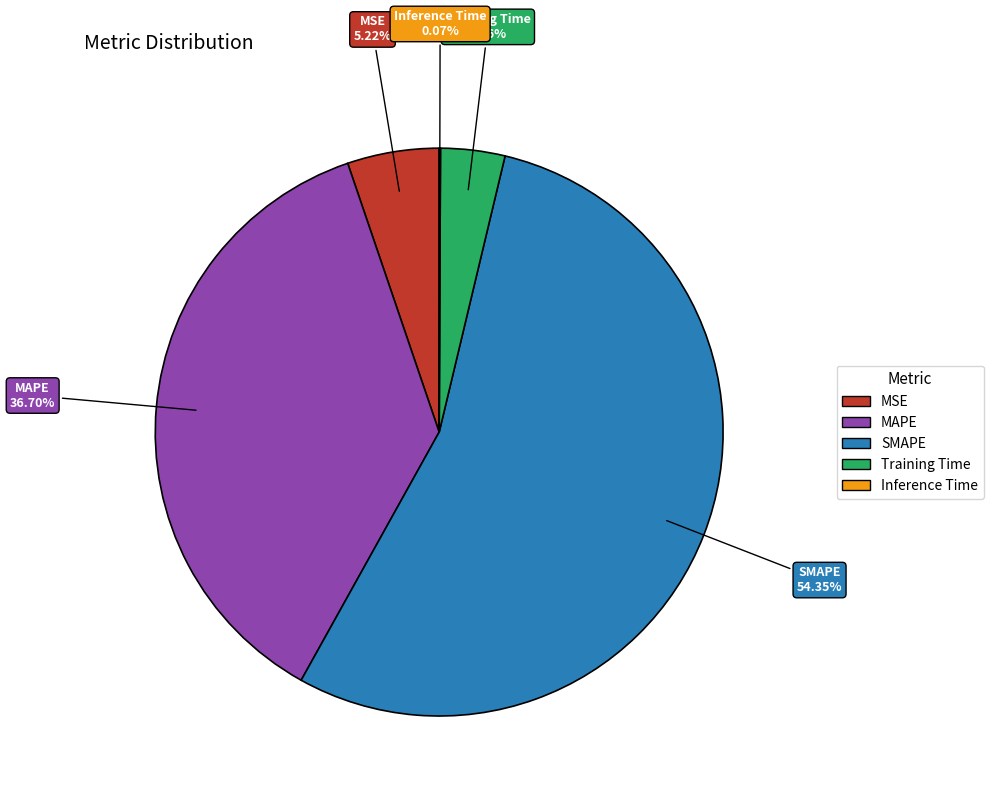

Which has a higher value, MSE or Training Time?

MSE